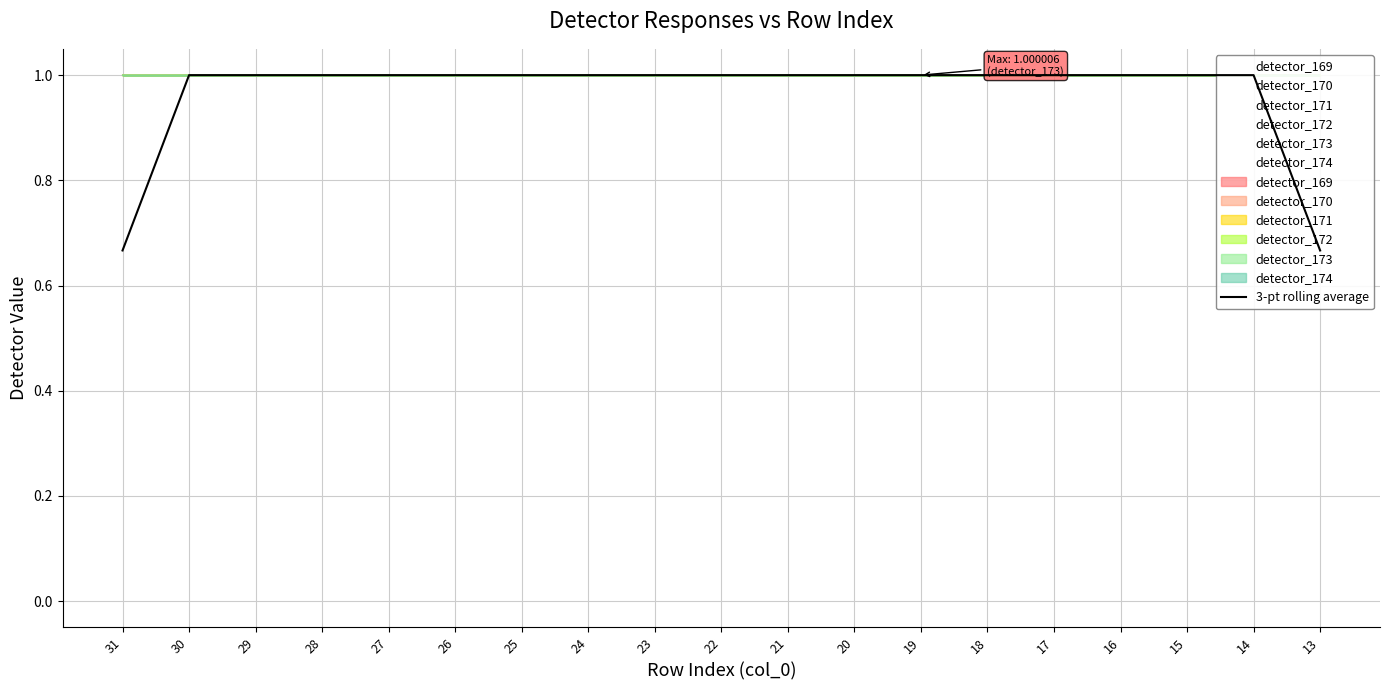

Approximately how many times larger is the value at 20 compared to 17?

1.0